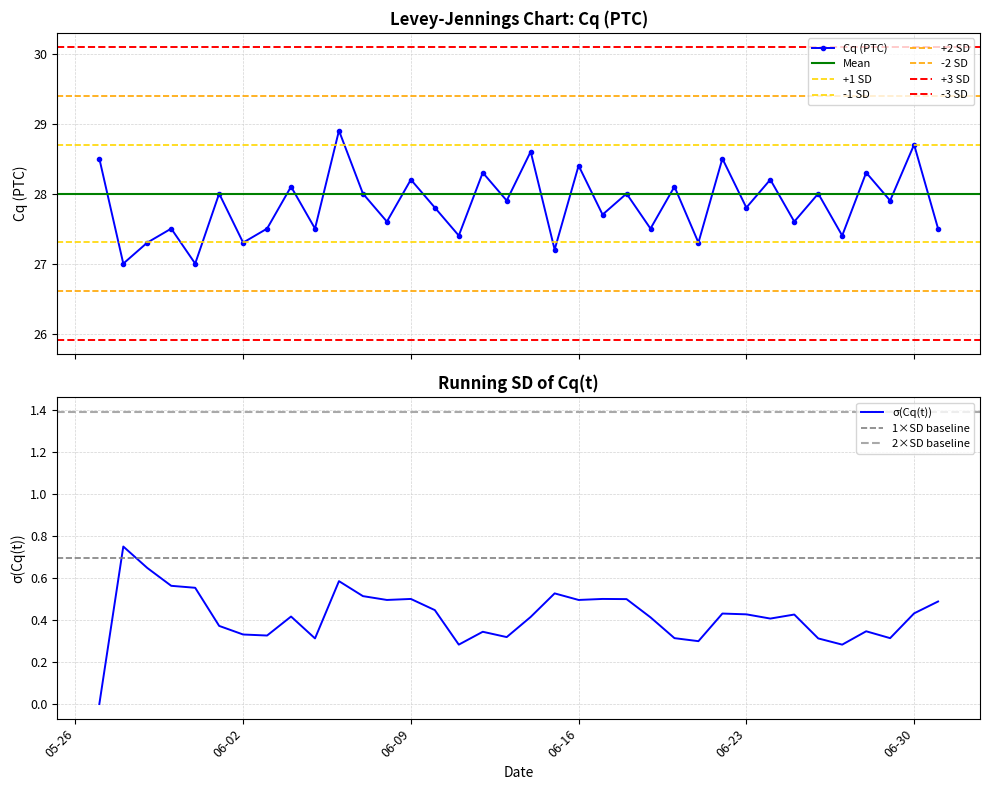

What is the difference between the values at 2015-06-22 and 2015-05-31?

1.5